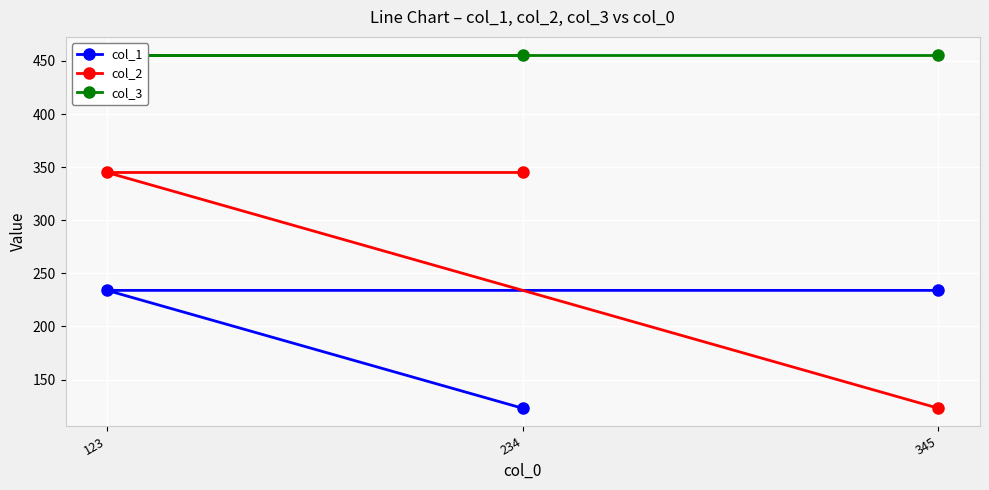

What is the sum of all col_2 values?

813